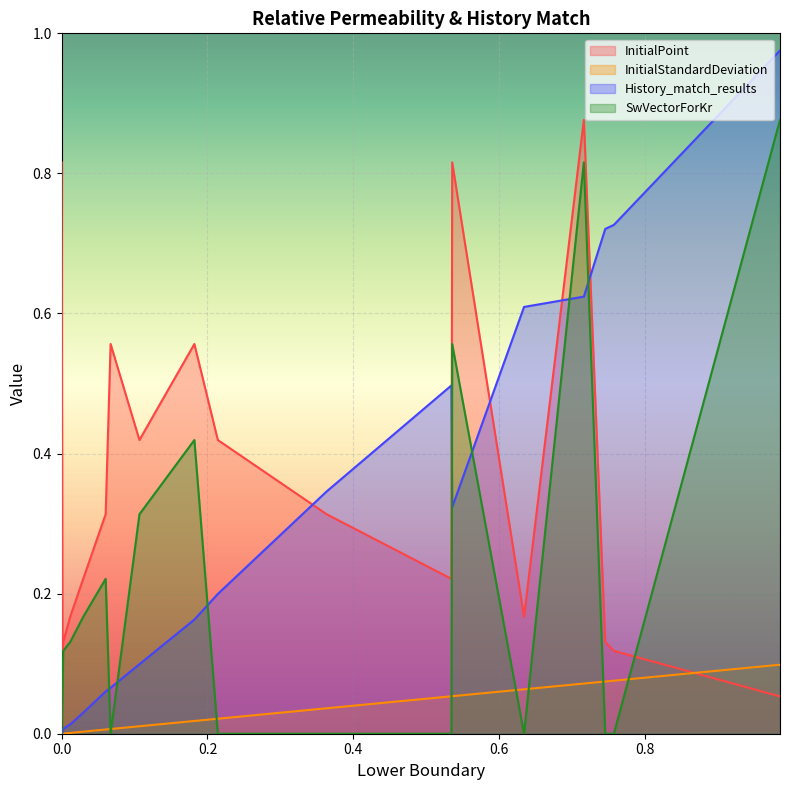

How many intersections are there between InitialPoint and SwVectorForKr?

1